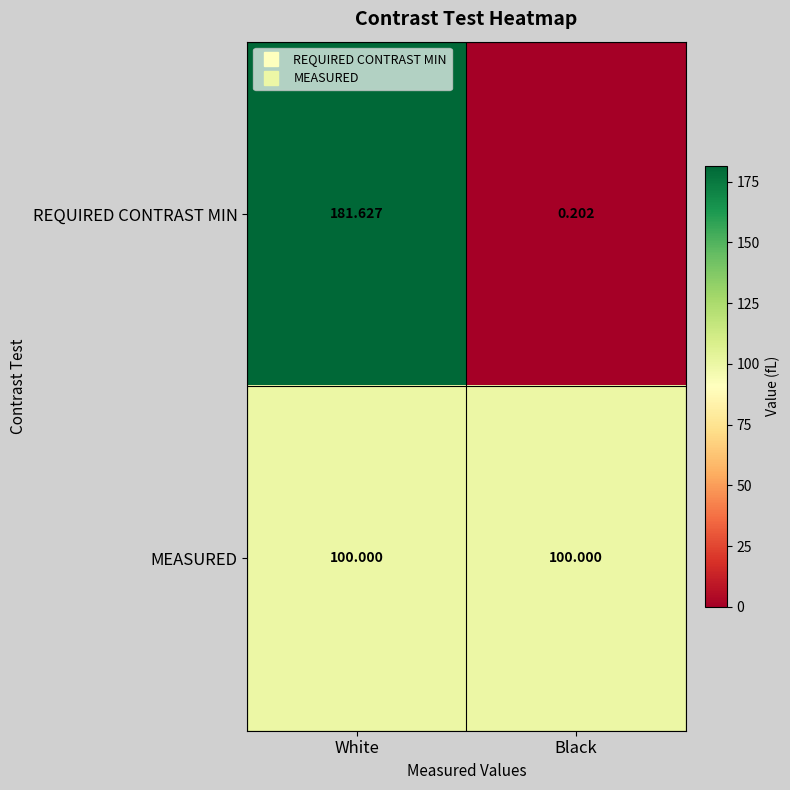

Which series has the largest range (max minus min)?

REQUIRED CONTRAST MIN